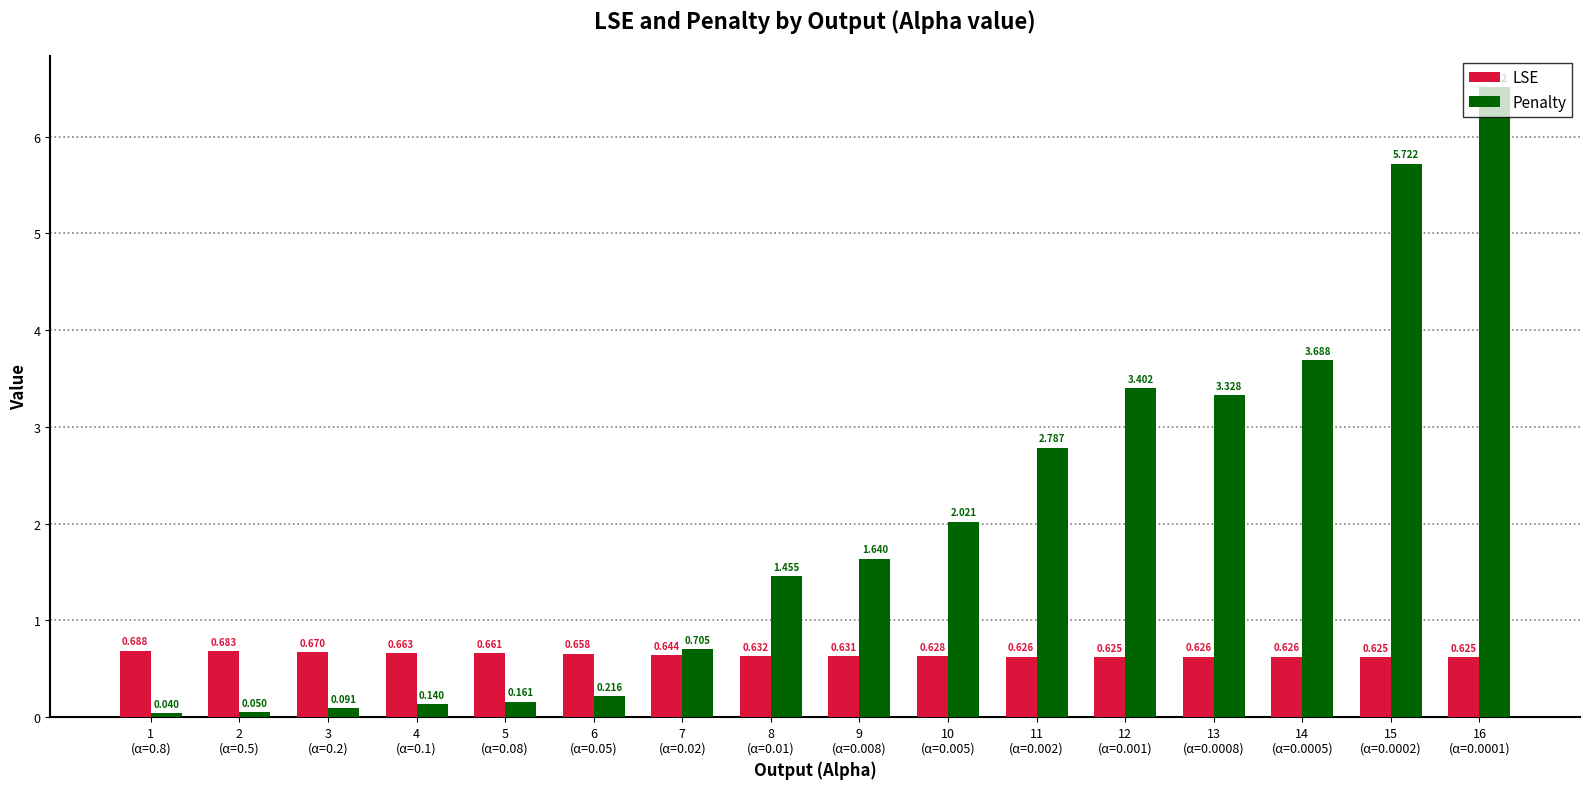

Between 6
(α=0.05) and 15
(α=0.0002), which series saw the biggest shift?

Penalty